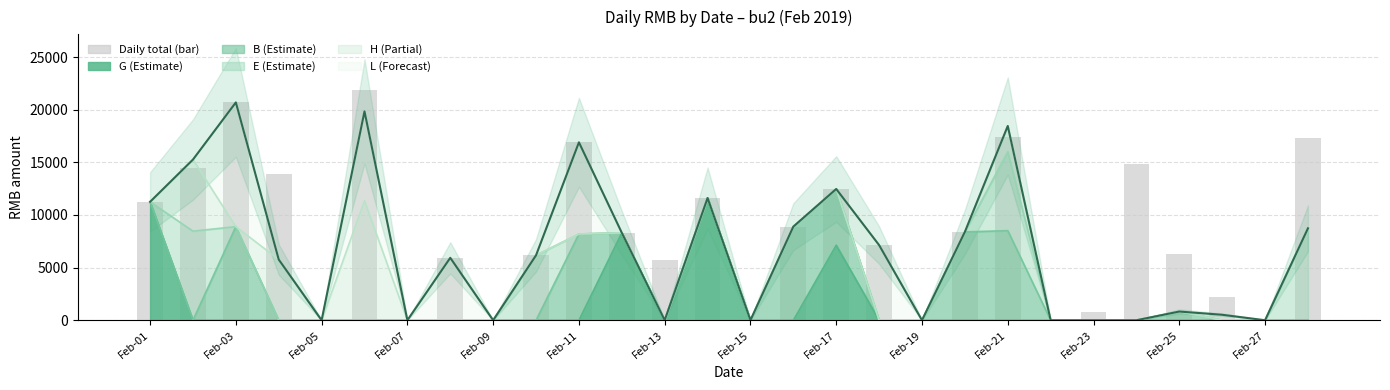

What is the sum of all values?

232538